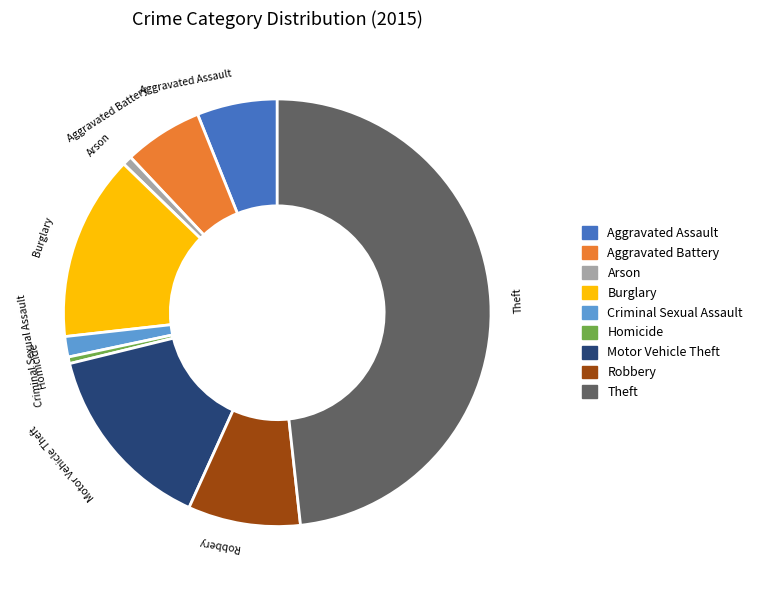

Do Burglary and Robbery together represent more than half of the pie?

No